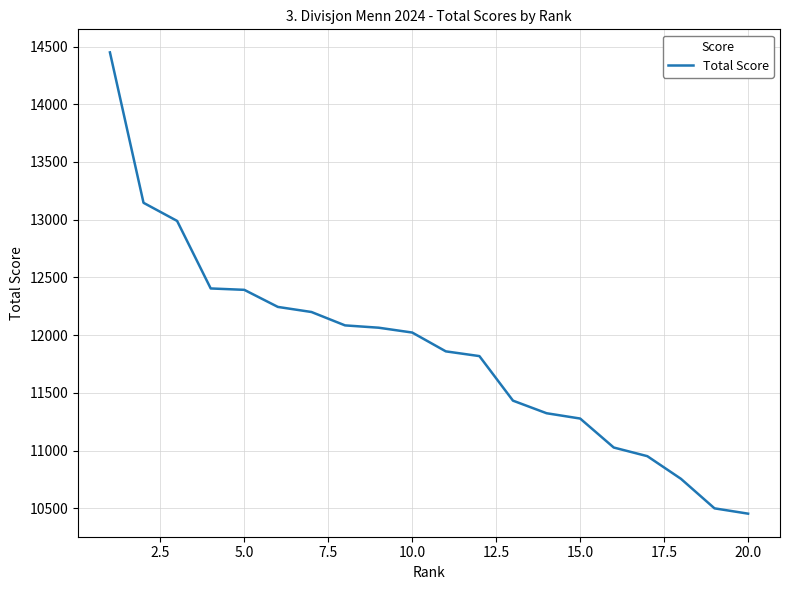

What is the maximum value shown in the chart?

14449